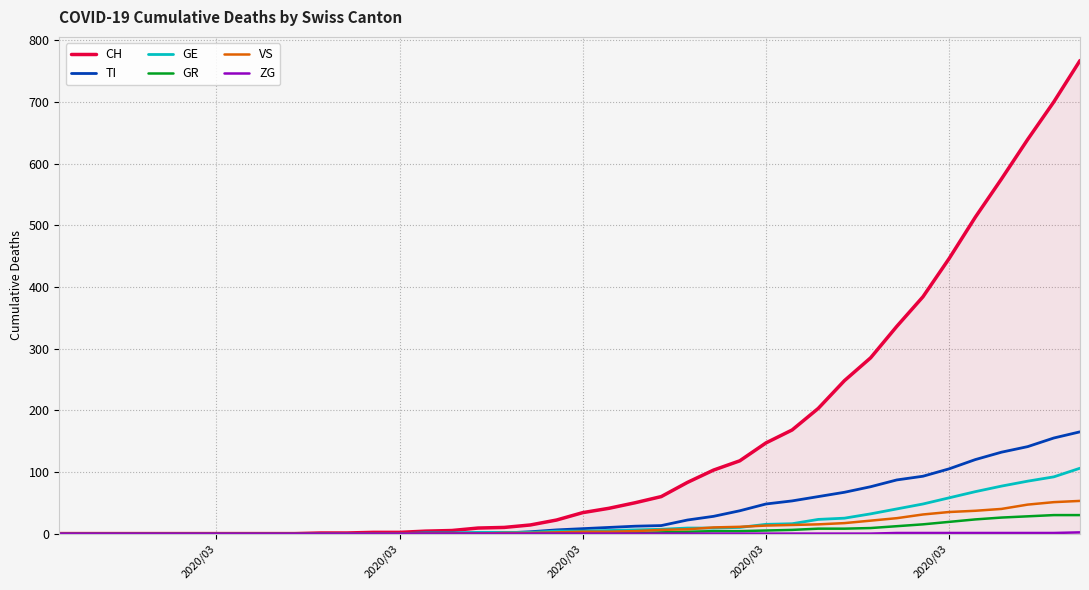

What is the maximum value for GE?

106